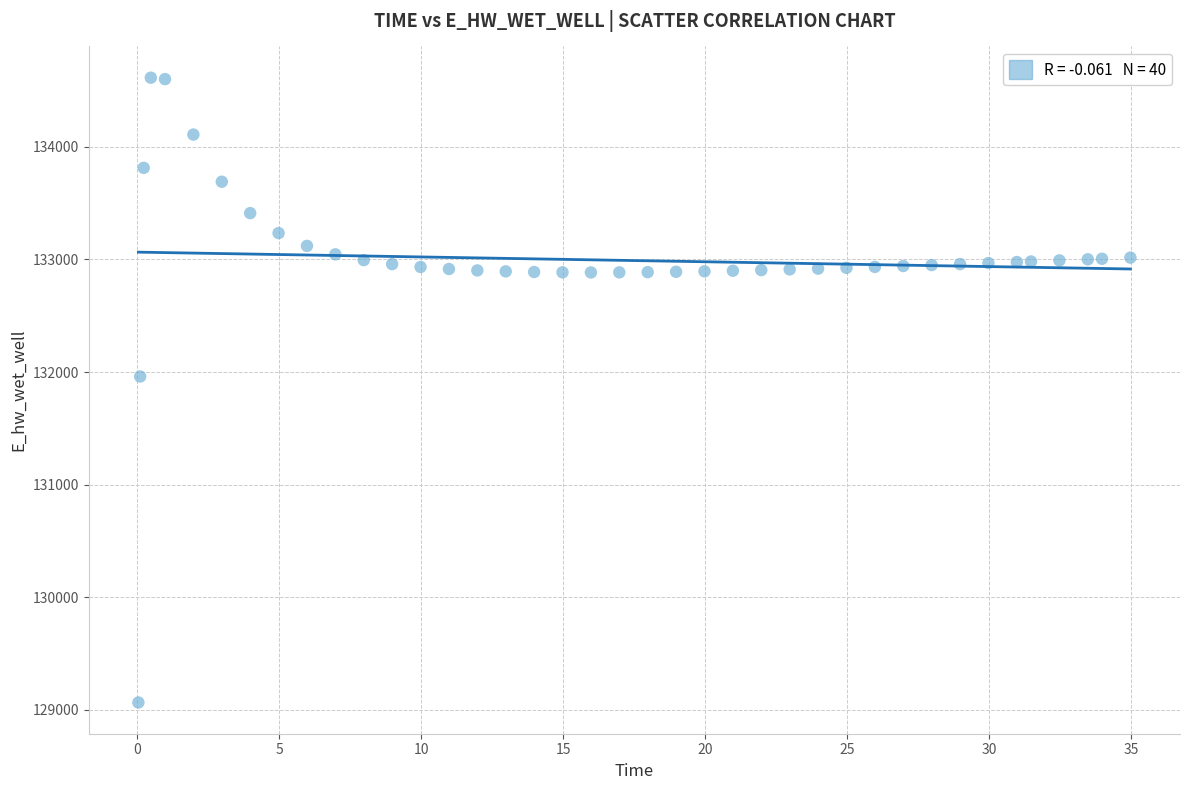

What Y value in the scatter plot is closest to 131839?

131960.2